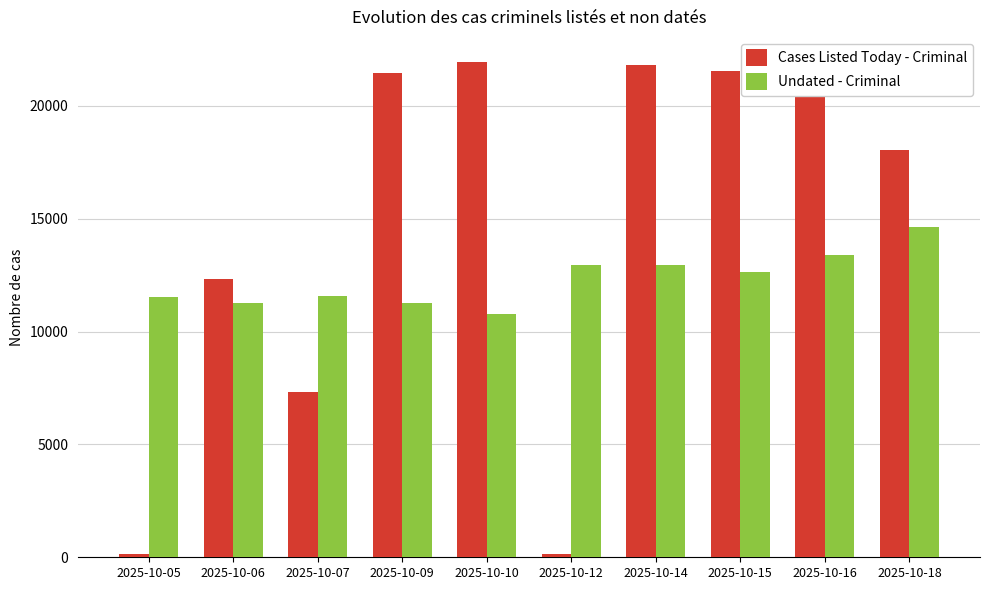

At how many categories does at least one series exceed 2193?

10